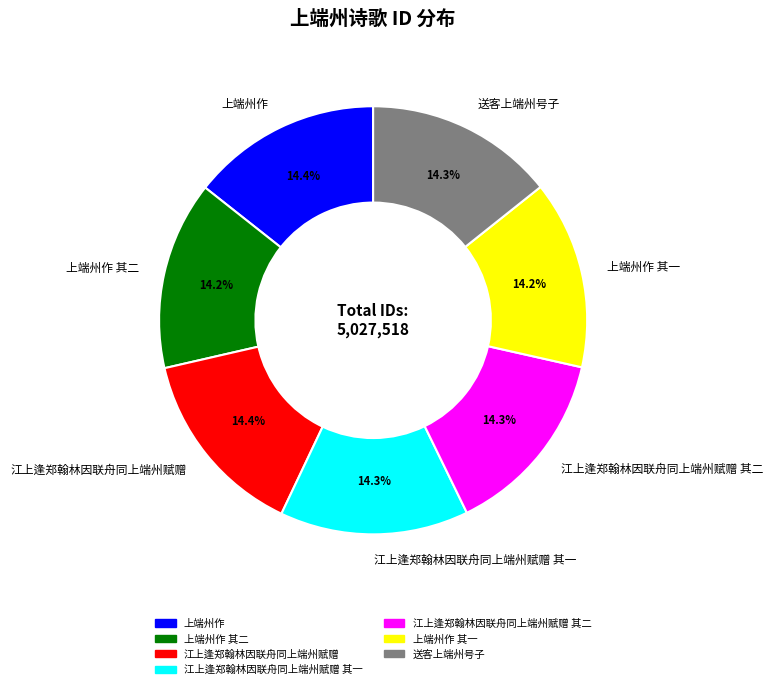

Approximately how many times larger is the value at 江上逢郑翰林因联舟同上端州赋赠 compared to 江上逢郑翰林因联舟同上端州赋赠 其一?

1.0